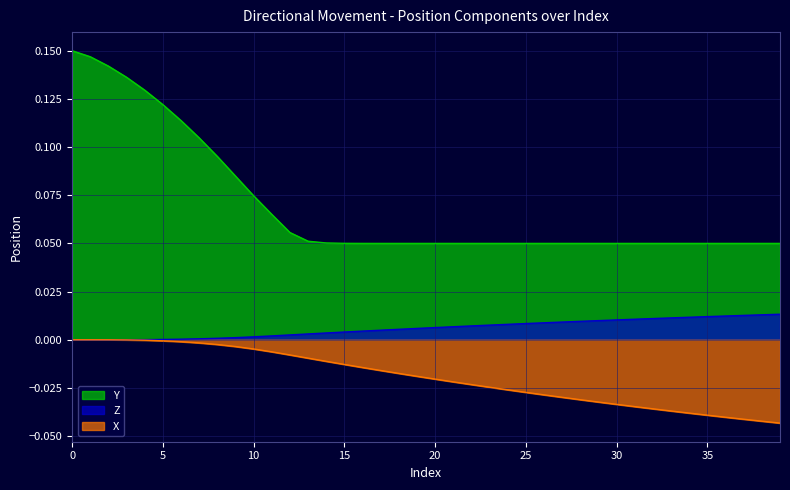

Which series has the largest total across all categories?

Y